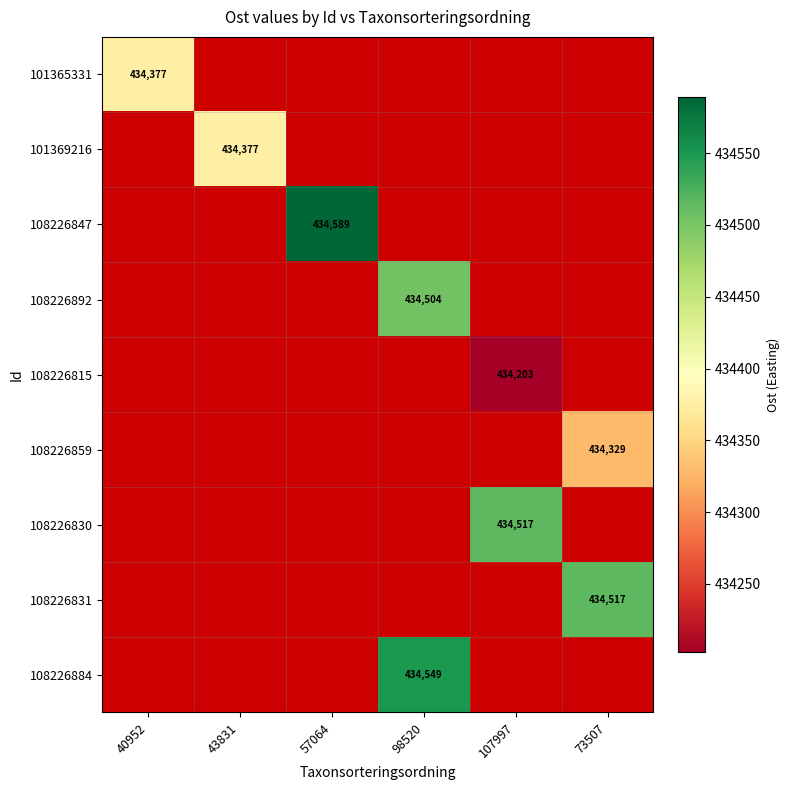

Count the number of categories in the chart.

6